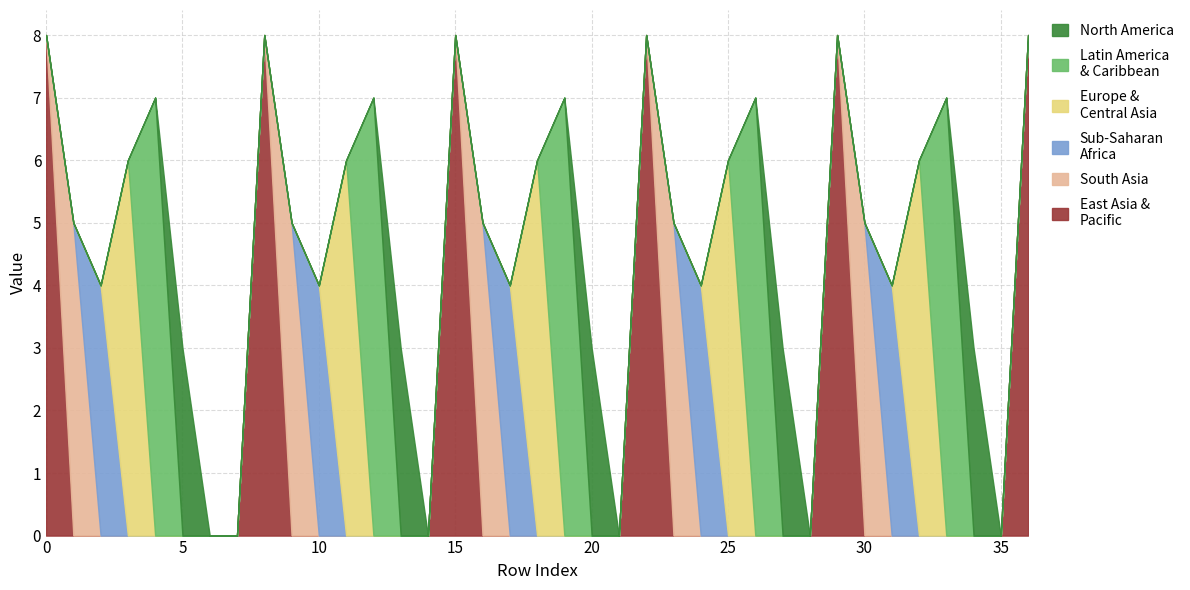

What is the total value across all series at 30?

5